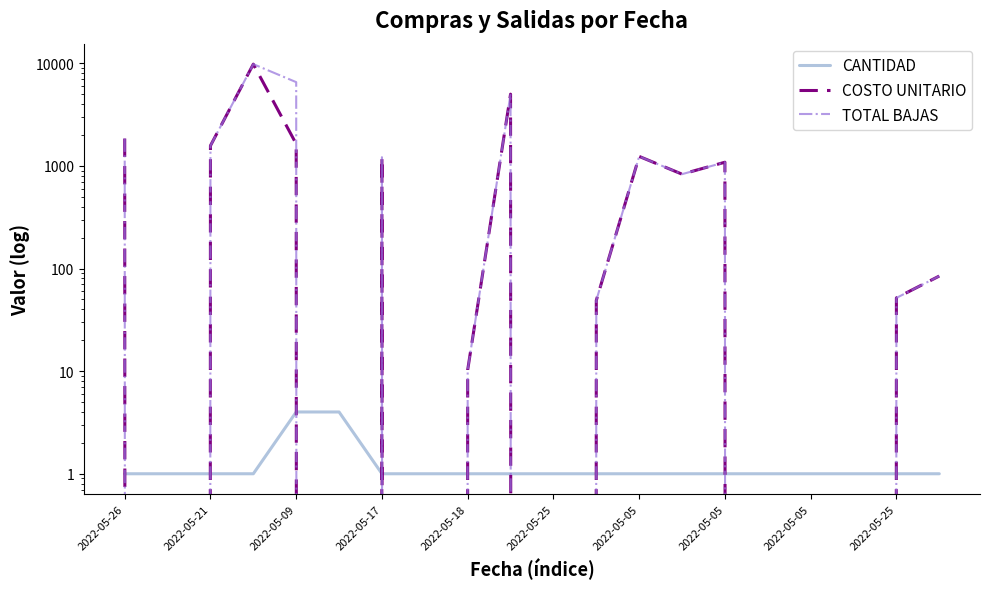

Rank the series by their average value, from lowest to highest.

CANTIDAD, COSTO UNITARIO, TOTAL BAJAS